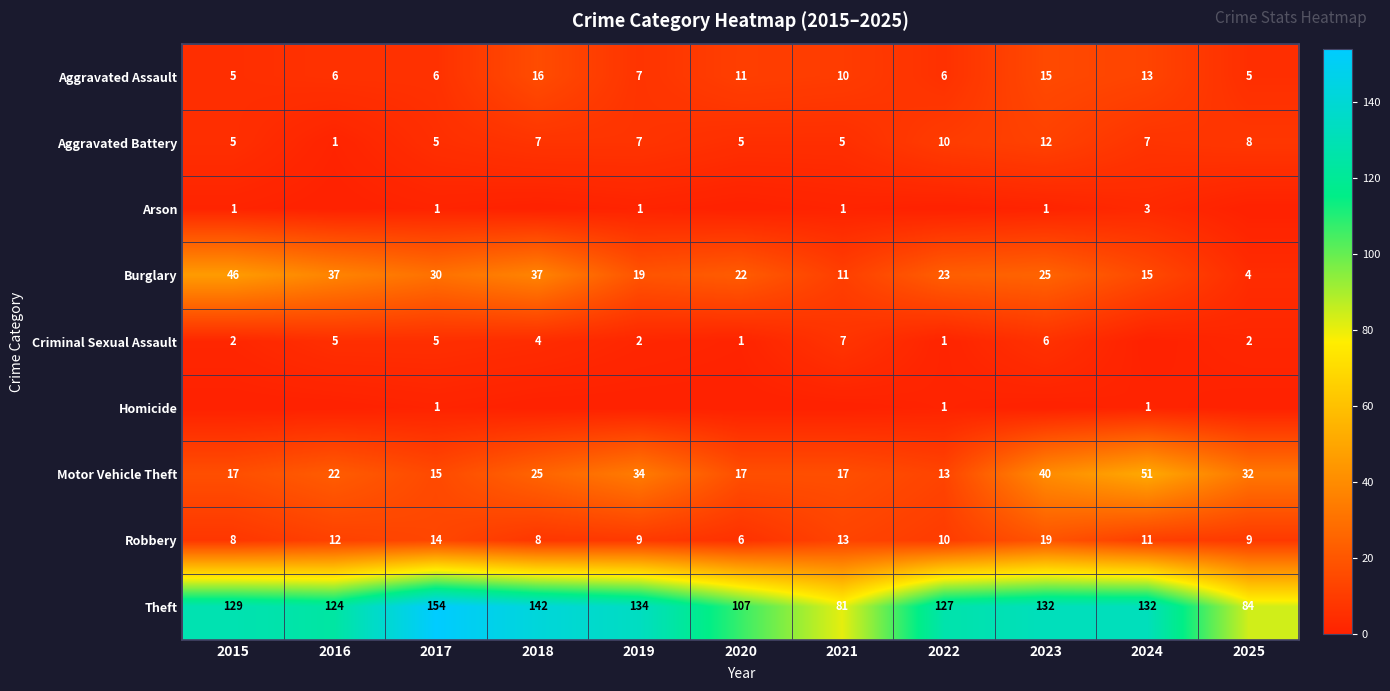

Between 2021 and 2020, which is larger?

2020